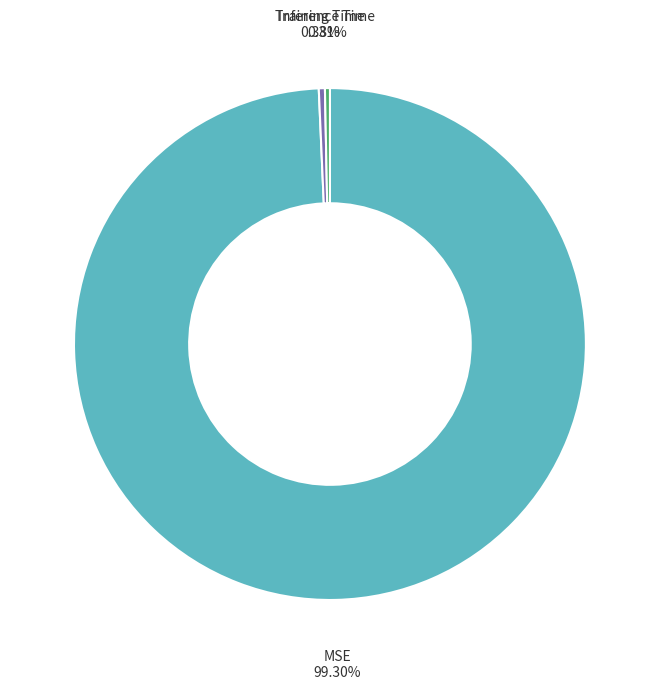

Do Inference Time and Training Time together represent more than half of the pie?

No